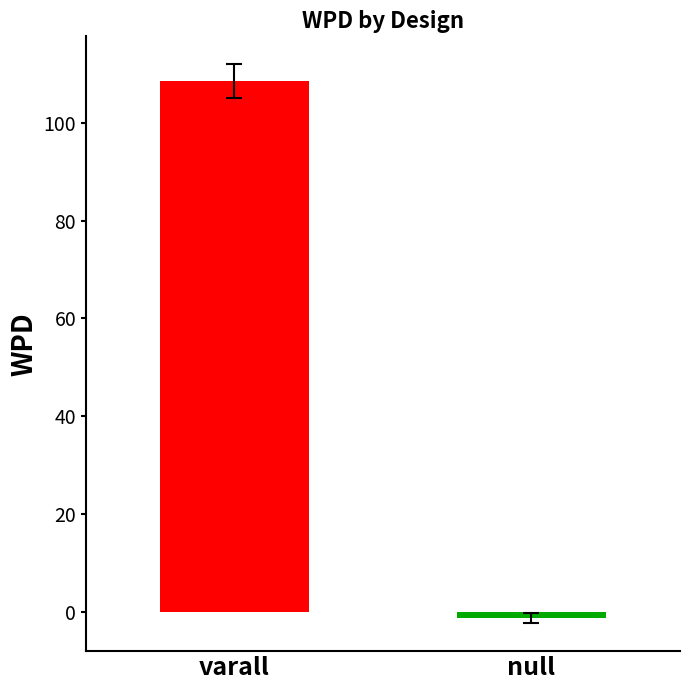

Is it true that the value at null is -1.3?

True